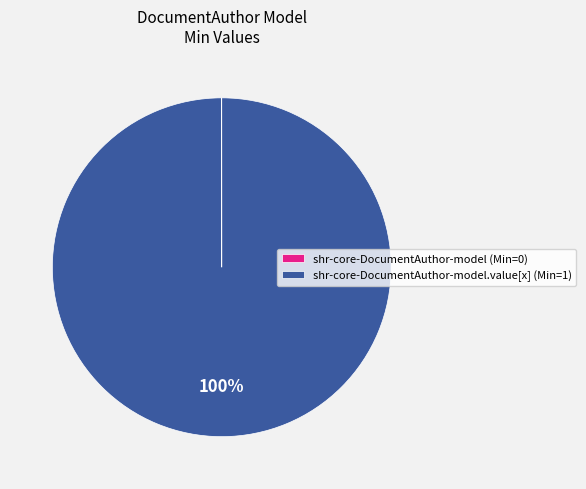

Which category accounts for the majority?

shr-core-DocumentAuthor-model.value[x] (Min=1)